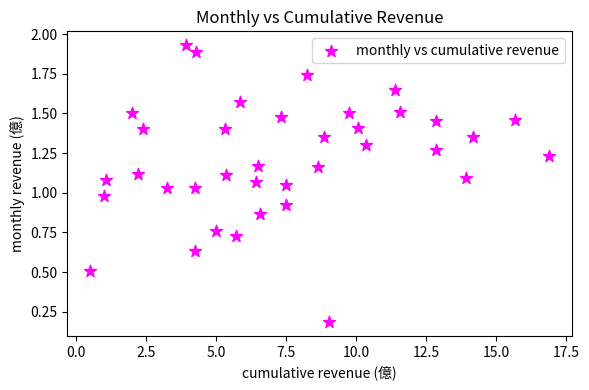

What is the range of X values (max minus min)?

16.4